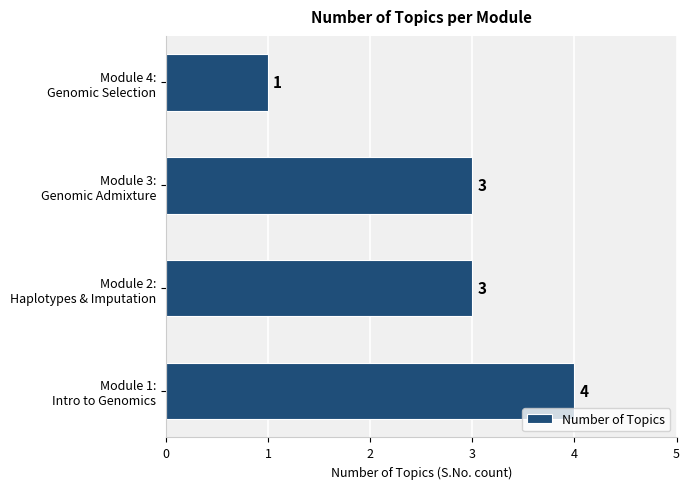

What is the maximum value shown in the chart?

4